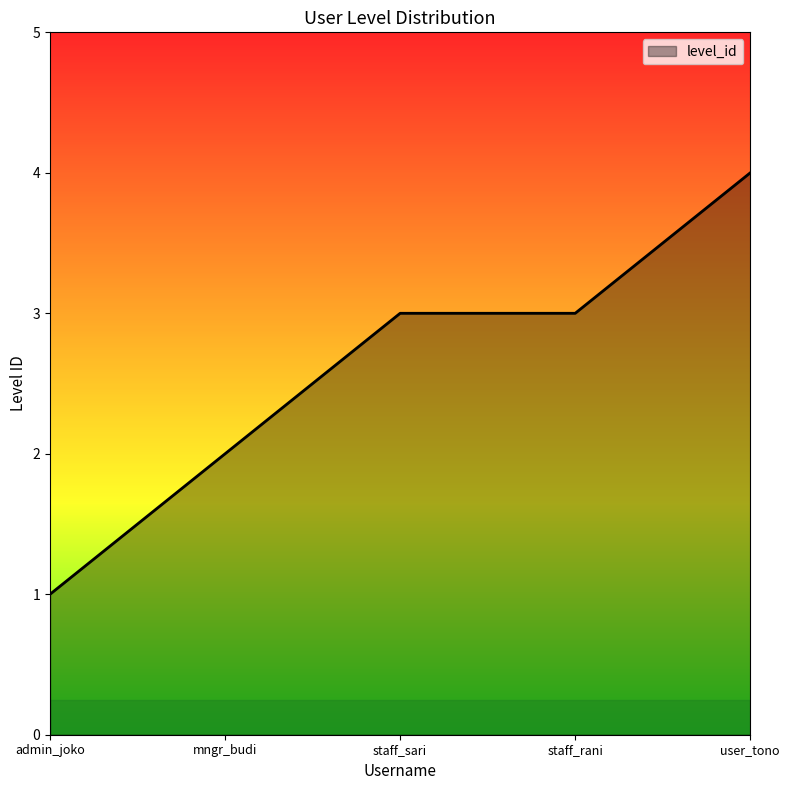

What is the change in value from admin_joko to staff_rani?

+2